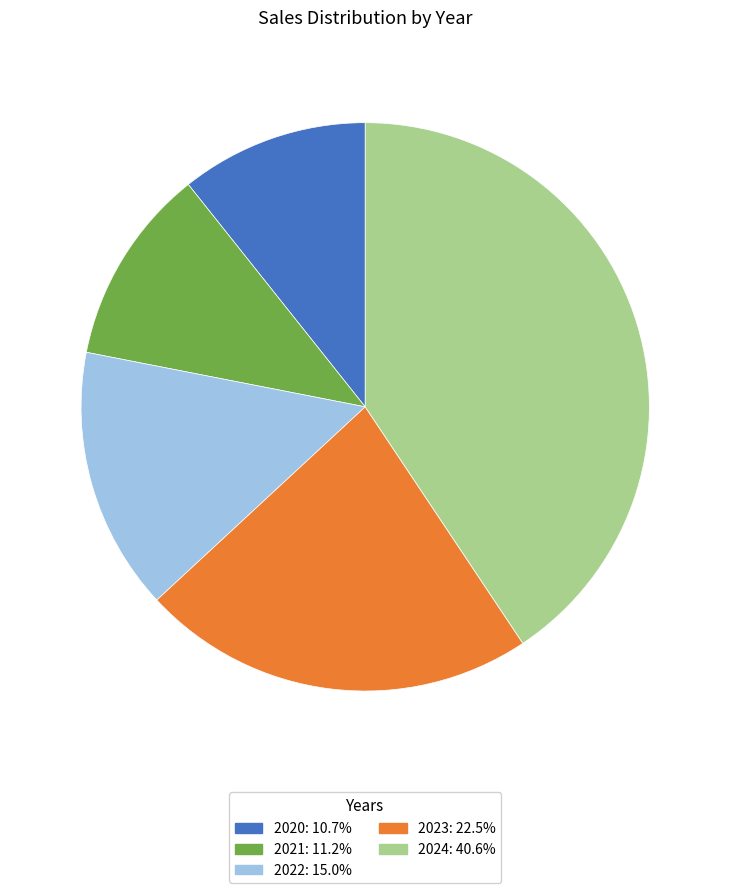

True or false: 2021 accounts for 2% of the total.

False